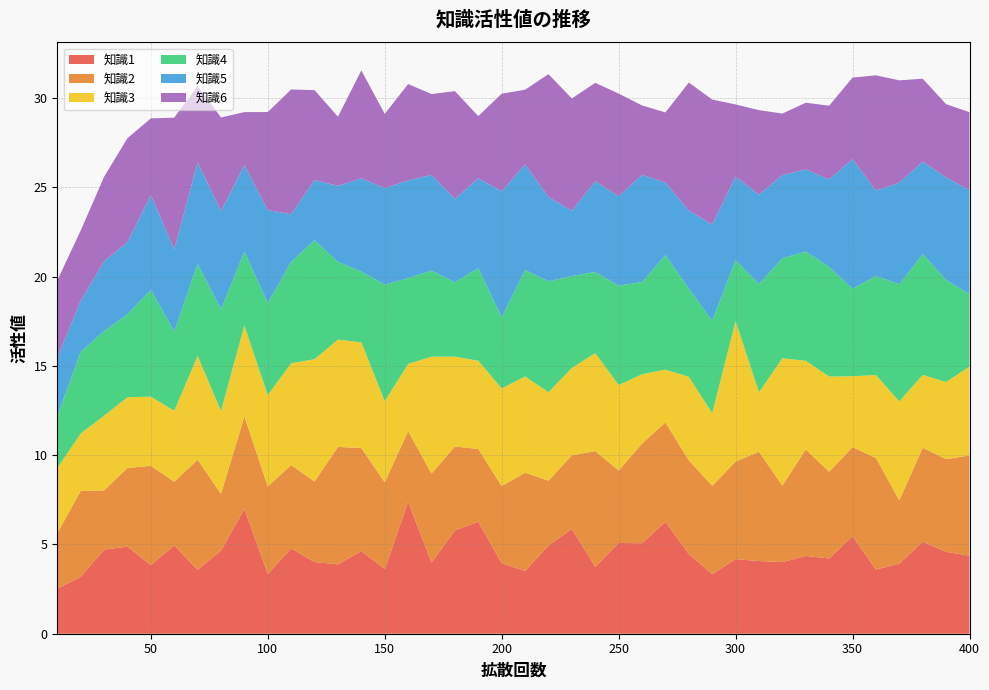

Reading left to right, what are all the values shown in this chart?

知識1: 2.5	3.2	4.7	4.9	3.8	4.9	3.6	4.7	7.0	3.3	4.8	4.0	3.9	4.6	3.6	7.4	4.0	5.8	6.3	3.9	3.5	4.9	5.9	3.7	5.1	5.1	6.3	4.5	3.3	4.2	4.1	4.0	4.4	4.2	5.5	3.6	3.9	5.2	4.6	4.4
知識2: 3.1	4.8	3.3	4.4	5.6	3.6	6.2	3.2	5.2	4.9	4.7	4.5	6.6	5.8	4.9	4.0	5.0	4.7	4.1	4.3	5.5	3.6	4.1	6.5	4.1	5.6	5.6	5.3	4.9	5.5	6.1	4.3	6.0	4.9	5.0	6.3	3.6	5.3	5.2	5.6
知識3: 3.6	3.2	4.2	4.0	3.9	4.0	5.8	4.6	5.1	5.1	5.7	6.9	6.0	5.9	4.5	3.8	6.5	5.0	4.9	5.5	5.4	5.0	4.9	5.5	4.8	3.9	3.0	4.7	4.1	7.9	3.3	7.1	5.0	5.3	4.0	4.6	5.5	4.1	4.3	5.0
知識4: 2.9	4.6	4.7	4.7	6.0	4.4	5.2	5.7	4.1	5.2	5.7	6.7	4.4	4.0	6.5	4.8	4.8	4.2	5.2	4.0	6.0	6.2	5.2	4.5	5.6	5.2	6.4	5.0	5.2	3.4	6.1	5.6	6.1	6.1	4.9	5.5	6.6	6.8	5.7	4.0
知識5: 3.3	2.9	3.9	4.0	5.3	4.6	5.7	5.5	4.8	5.2	2.7	3.4	4.3	5.2	5.4	5.5	5.4	4.7	5.0	7.1	5.9	4.7	3.7	5.1	5.0	6.0	4.1	4.4	5.4	4.7	5.0	4.7	4.6	4.9	7.3	4.8	5.7	5.2	5.7	5.8
知識6: 4.3	3.9	4.7	5.8	4.3	7.4	4.3	5.2	3.0	5.5	7.0	5.0	3.9	6.0	4.2	5.4	4.5	6.0	3.5	5.5	4.2	6.9	6.3	5.5	5.8	3.9	3.9	7.2	7.0	4.0	4.7	3.4	3.7	4.1	4.6	6.5	5.7	4.6	4.1	4.4